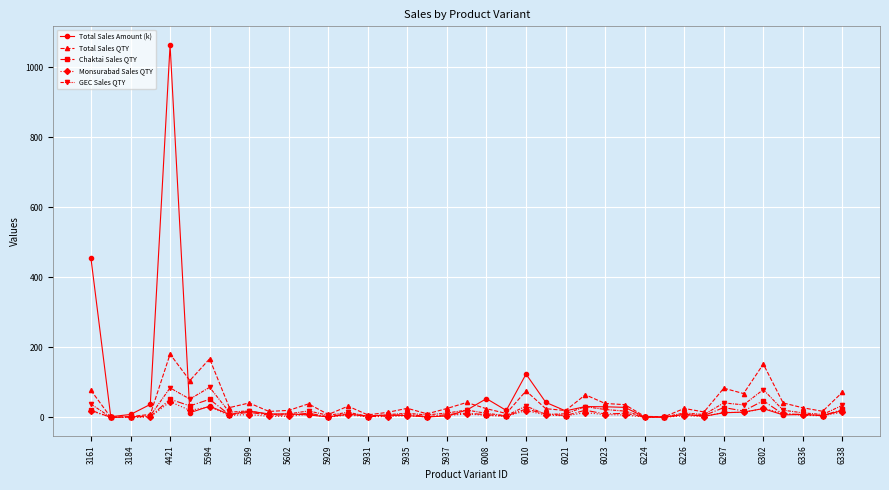

What is the value of the Total Sales Amount (k) point at the 35th from the left?

24.9